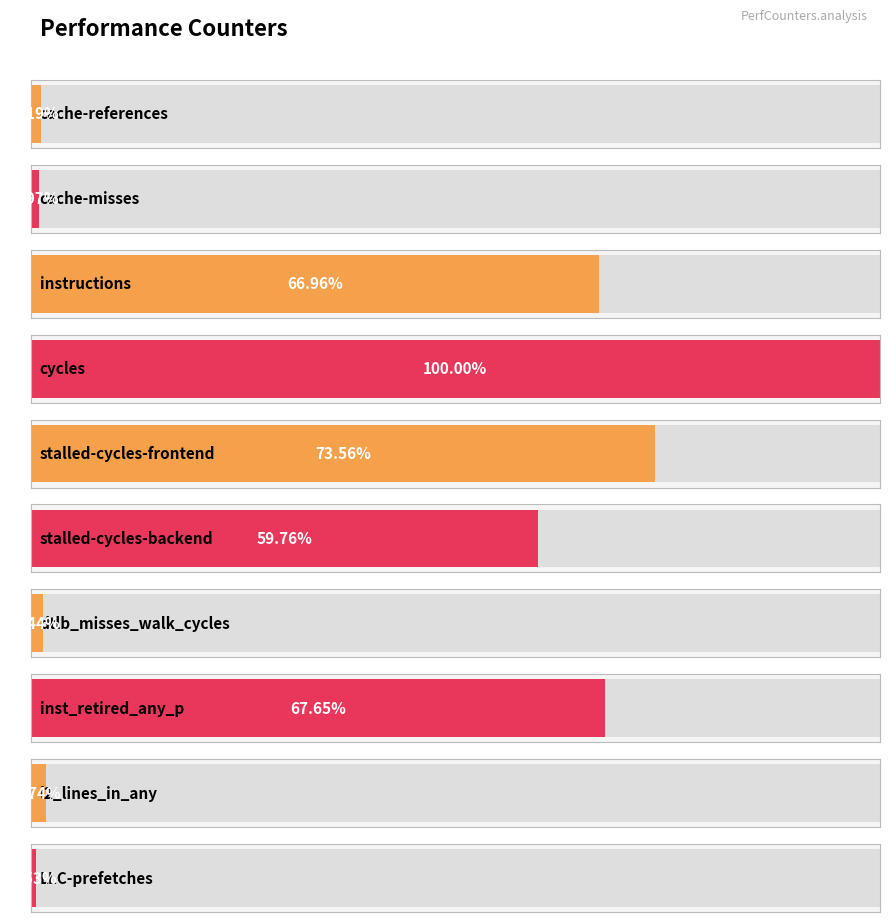

Reading left to right, list all the values displayed in this chart.

670858224	545739106	37805590341	56457521659	41532528881	33736765892	815525798	38195585642	979955814	299429747